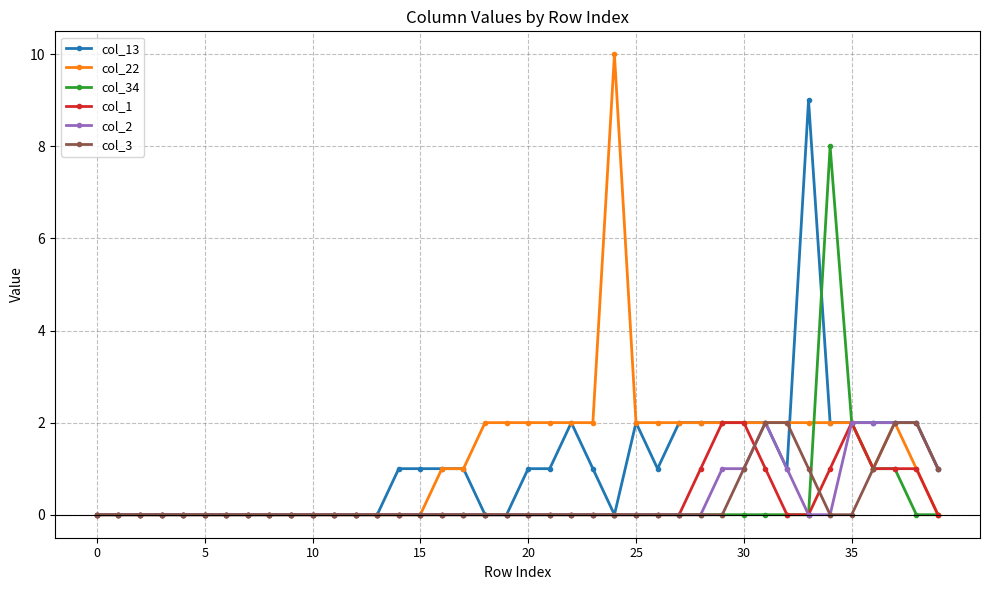

True or false: col_34 has more than 0 points higher than both neighbors.

True